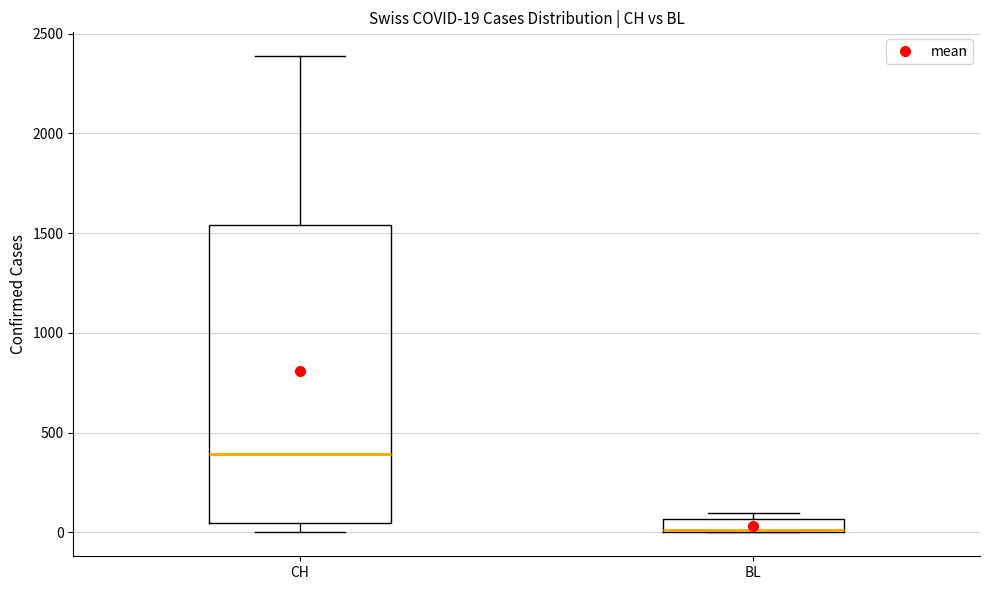

Which box is the tallest, from its lower edge to its upper edge?

CH